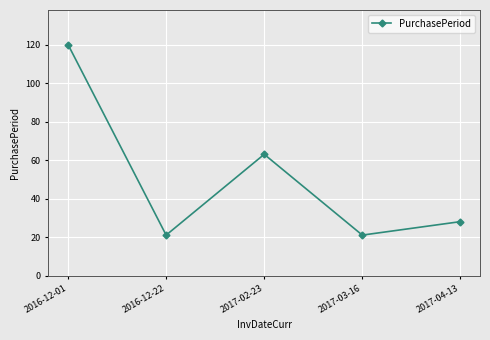

How many data points are less than 28?

2